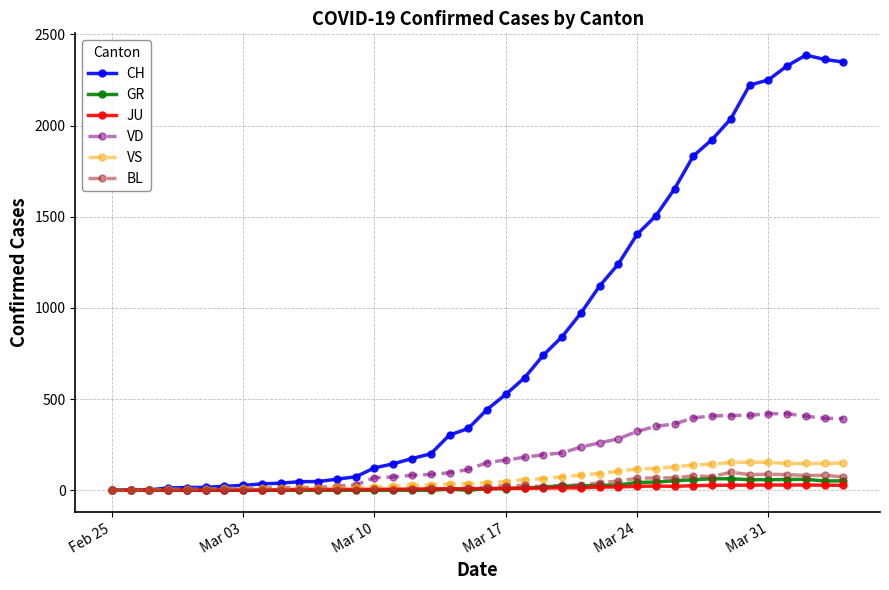

List the series in order of their peak value, highest first.

CH, VD, VS, BL, GR, JU